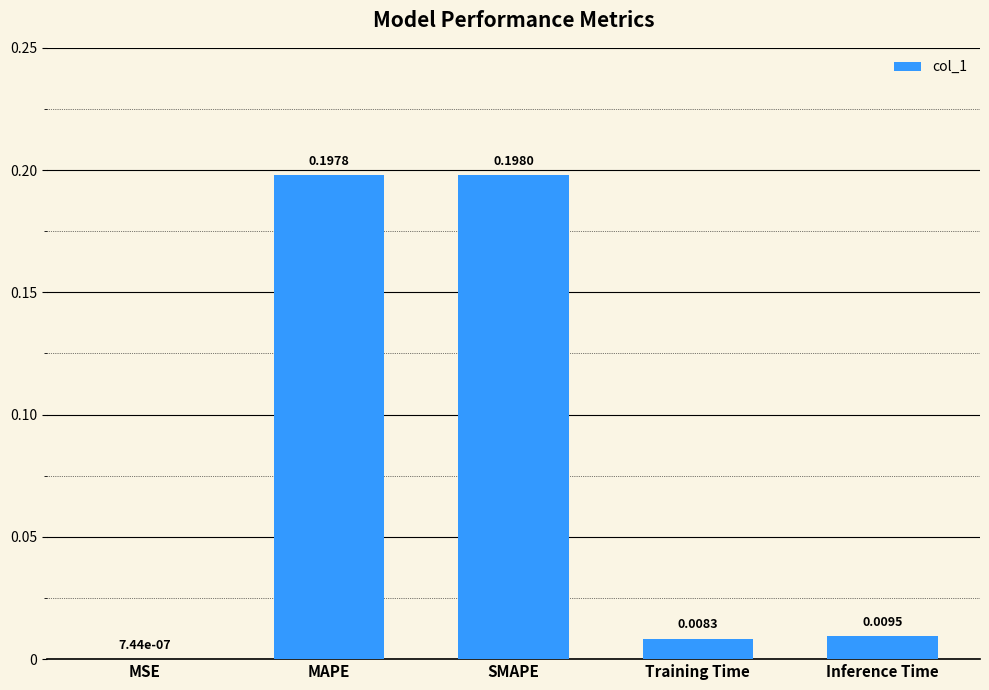

At which category does the chart reach its peak across all series?

SMAPE